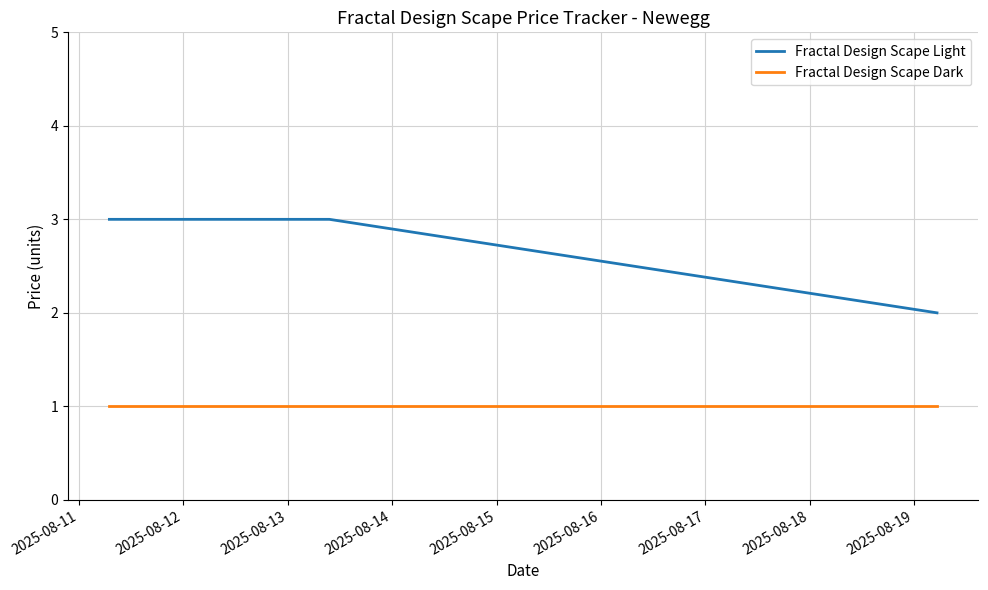

Which series has the largest total across all categories?

Fractal Design Scape Light